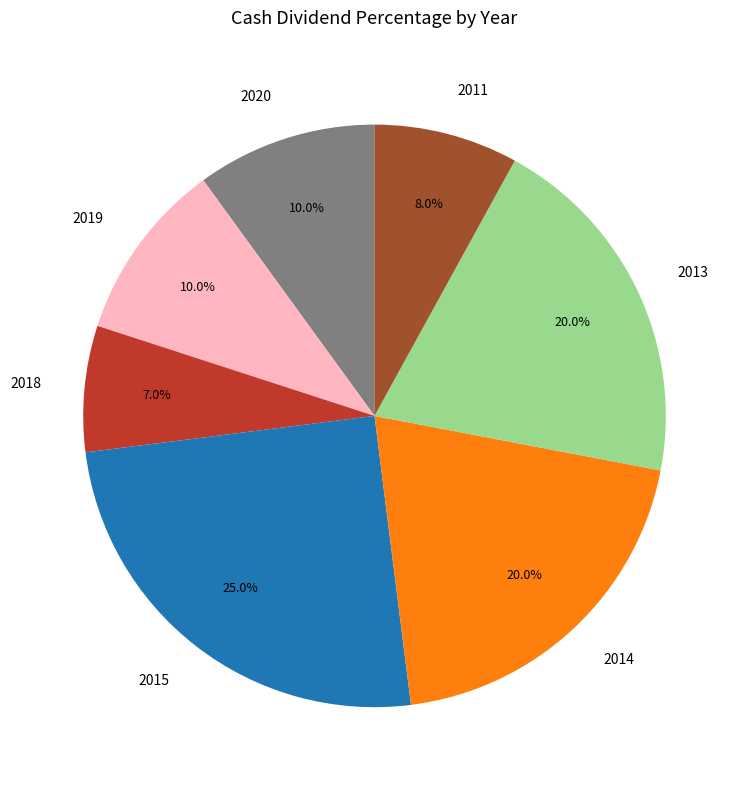

How many segments does this pie chart have?

7